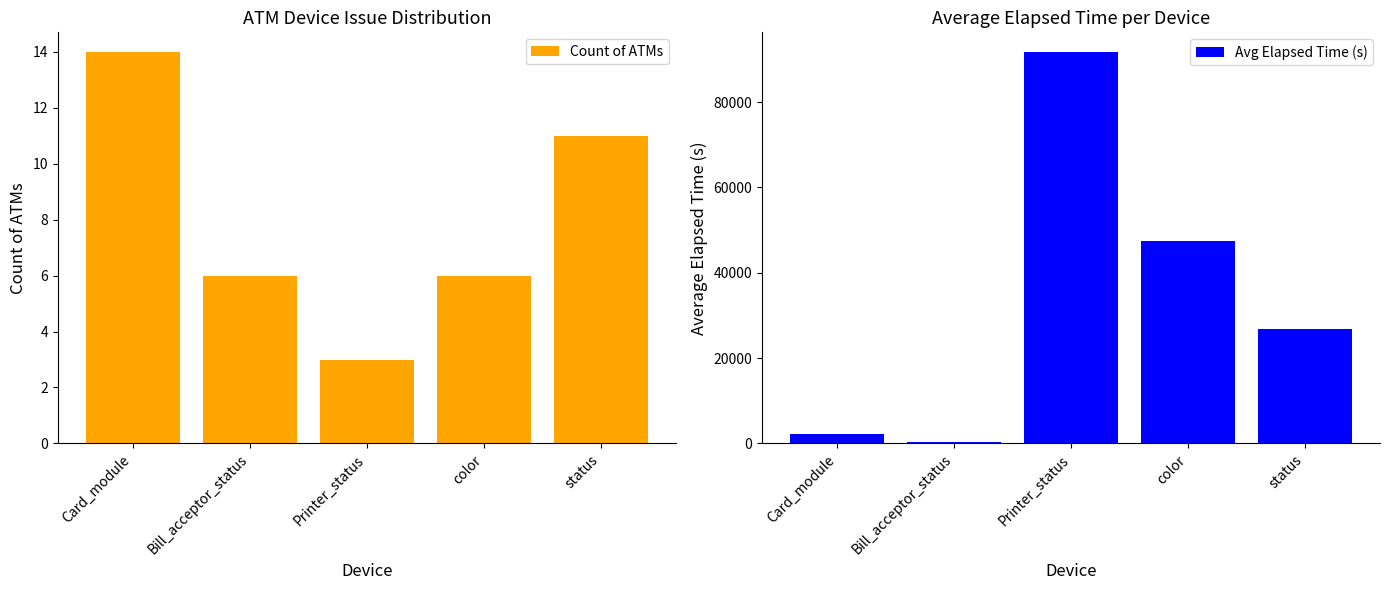

List the series in order of their peak value, lowest first.

Count of ATMs, Avg Elapsed Time (s)